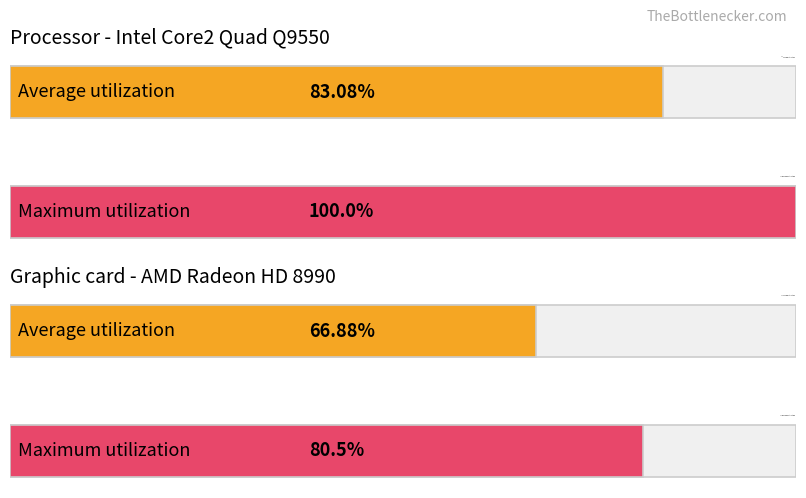

Are the bars horizontal?

Yes